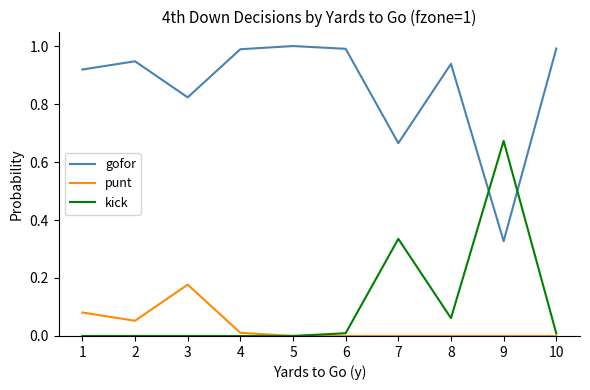

Rank the series at 7 from highest to lowest value.

gofor, kick, punt